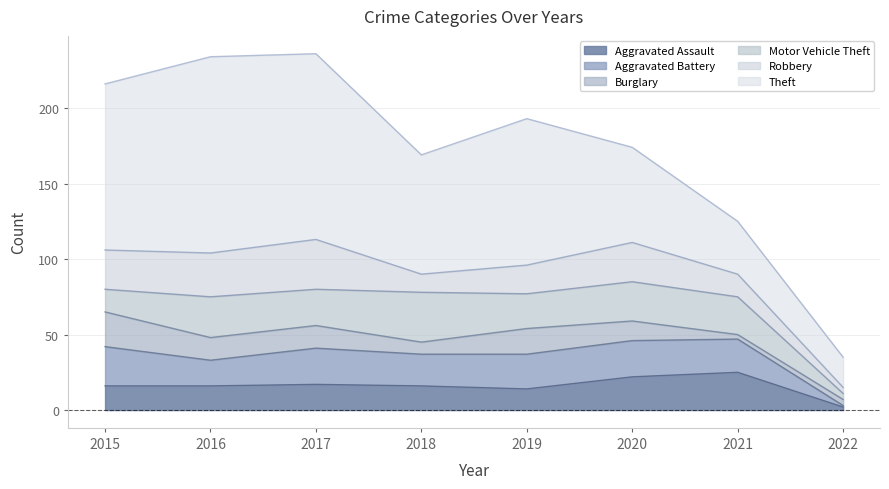

How many interior local valleys does the Burglary series have?

2